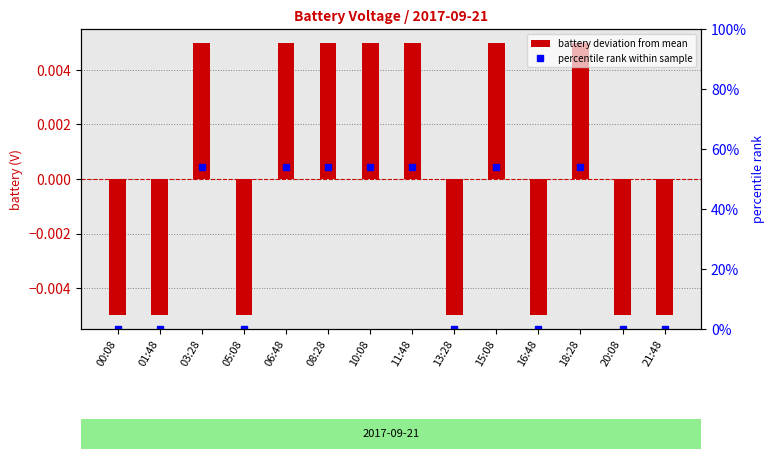

At which label does percentile rank within sample first exceed 53?

03:28